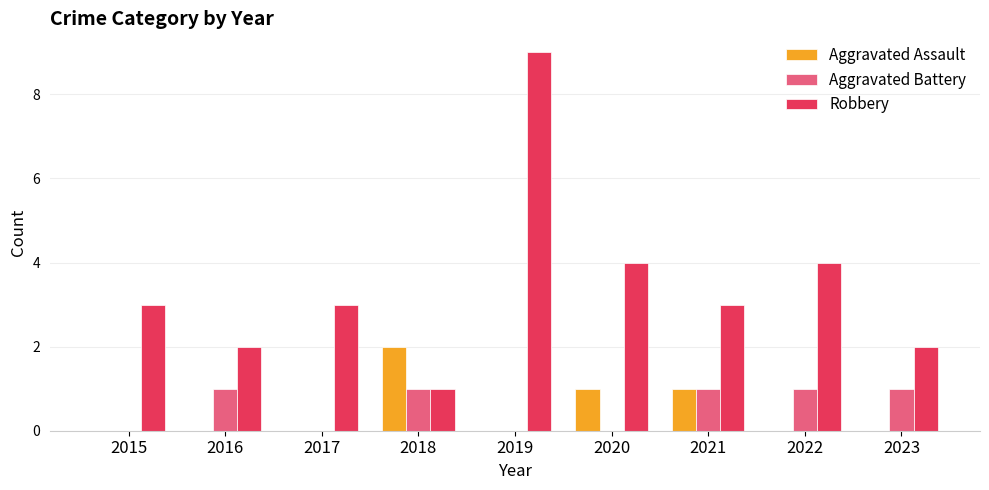

Which series changed the most between 2020 and 2023?

Robbery